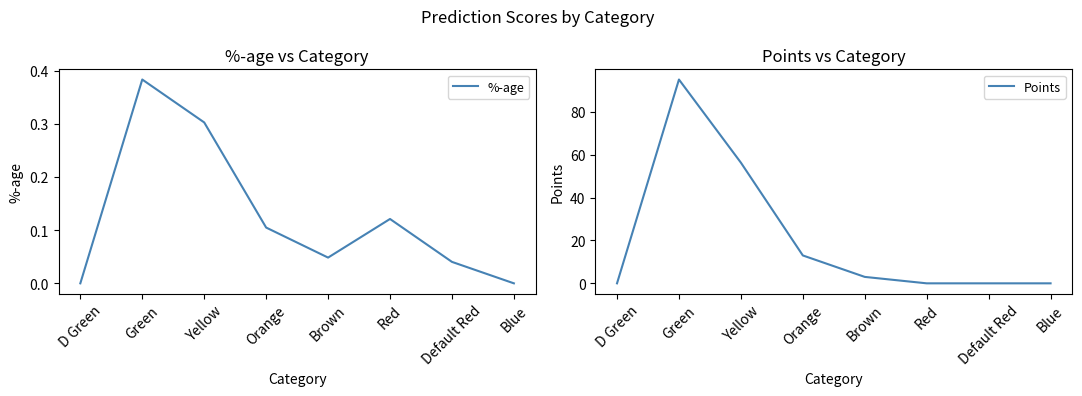

The value of Points at D Green is 36.4. True or false?

False